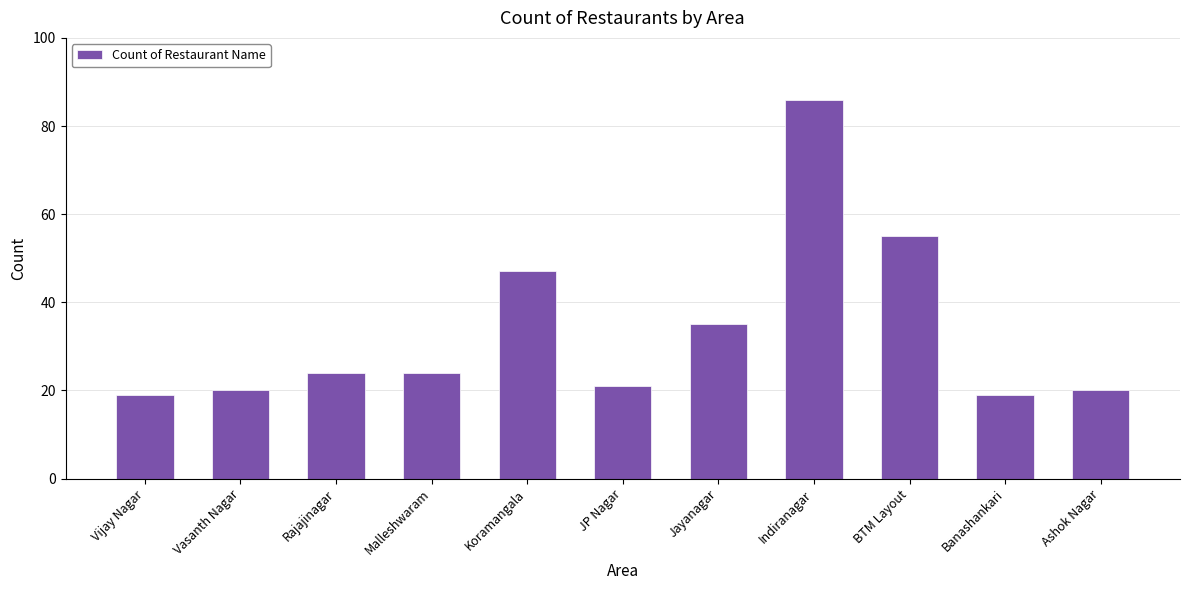

Between Vasanth Nagar and Malleshwaram, which is larger?

Malleshwaram